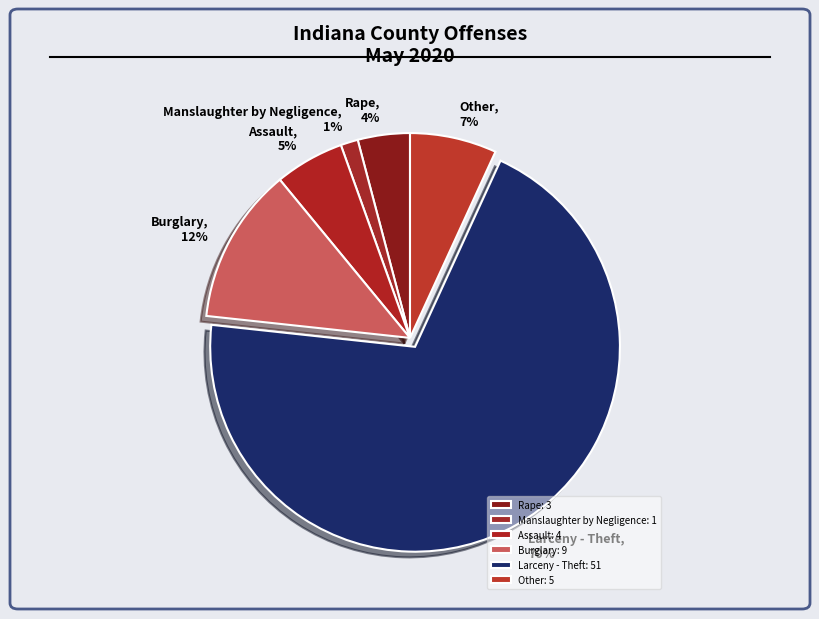

How much of the chart is everything except Other?

93.2%